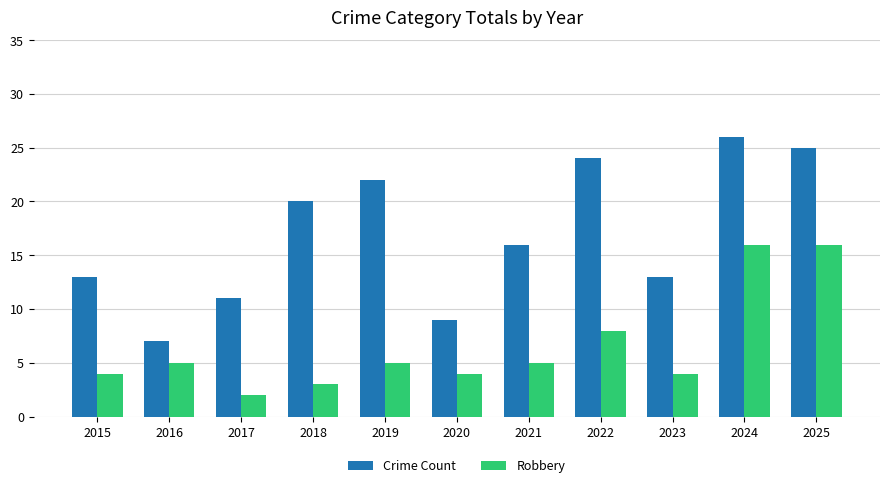

List the series in order of their overall mean, lowest first.

Robbery, Crime Count